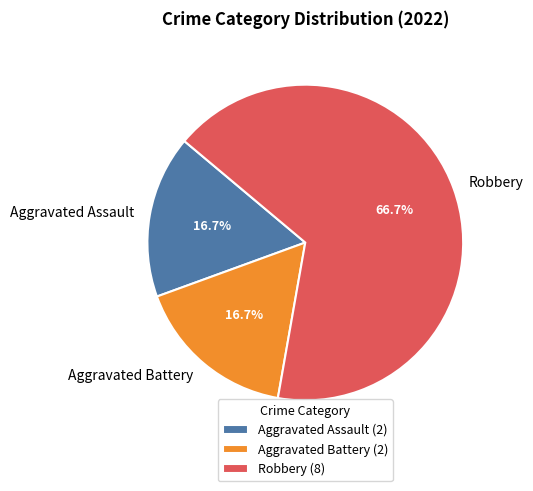

To the nearest percent, what portion does Aggravated Assault represent?

17%